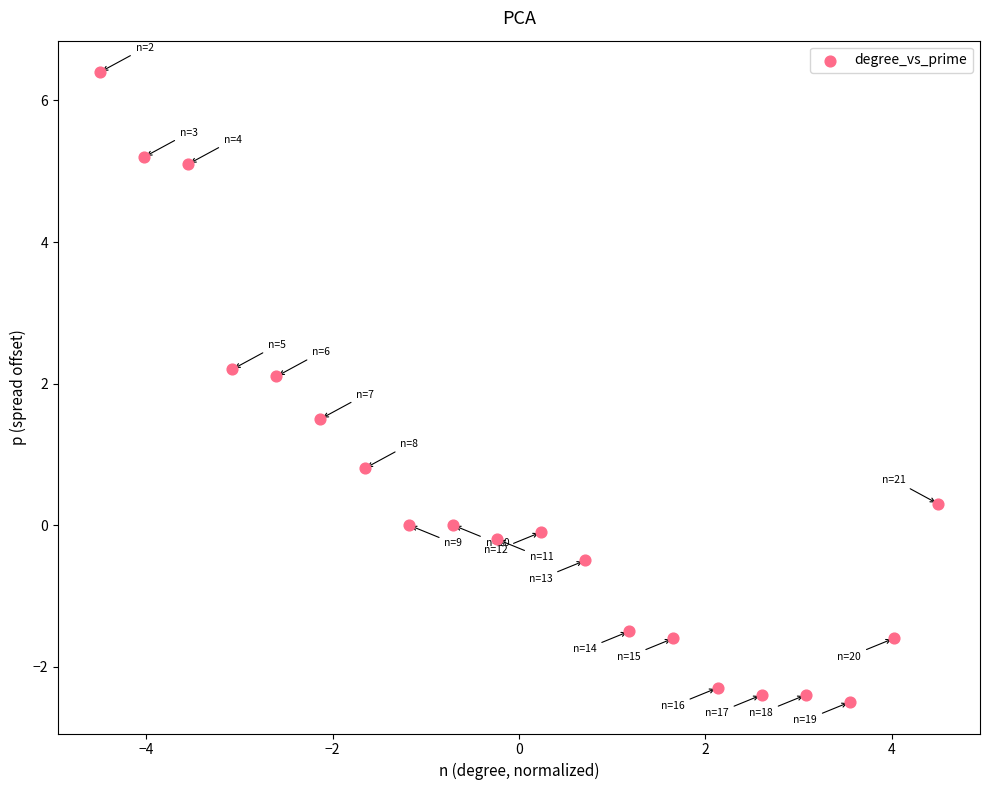

What is the range of X values (max minus min)?

9.0